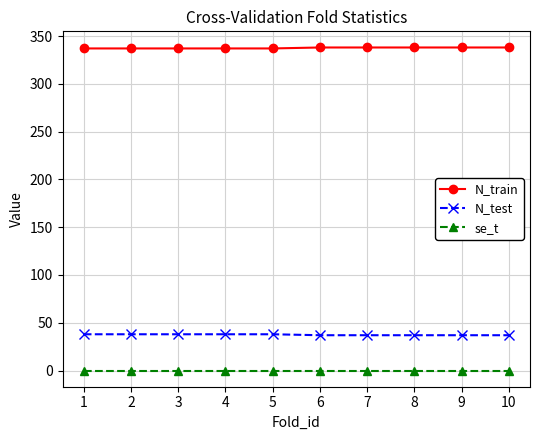

What is the value of the N_train point at the 5th from the left?

337.0